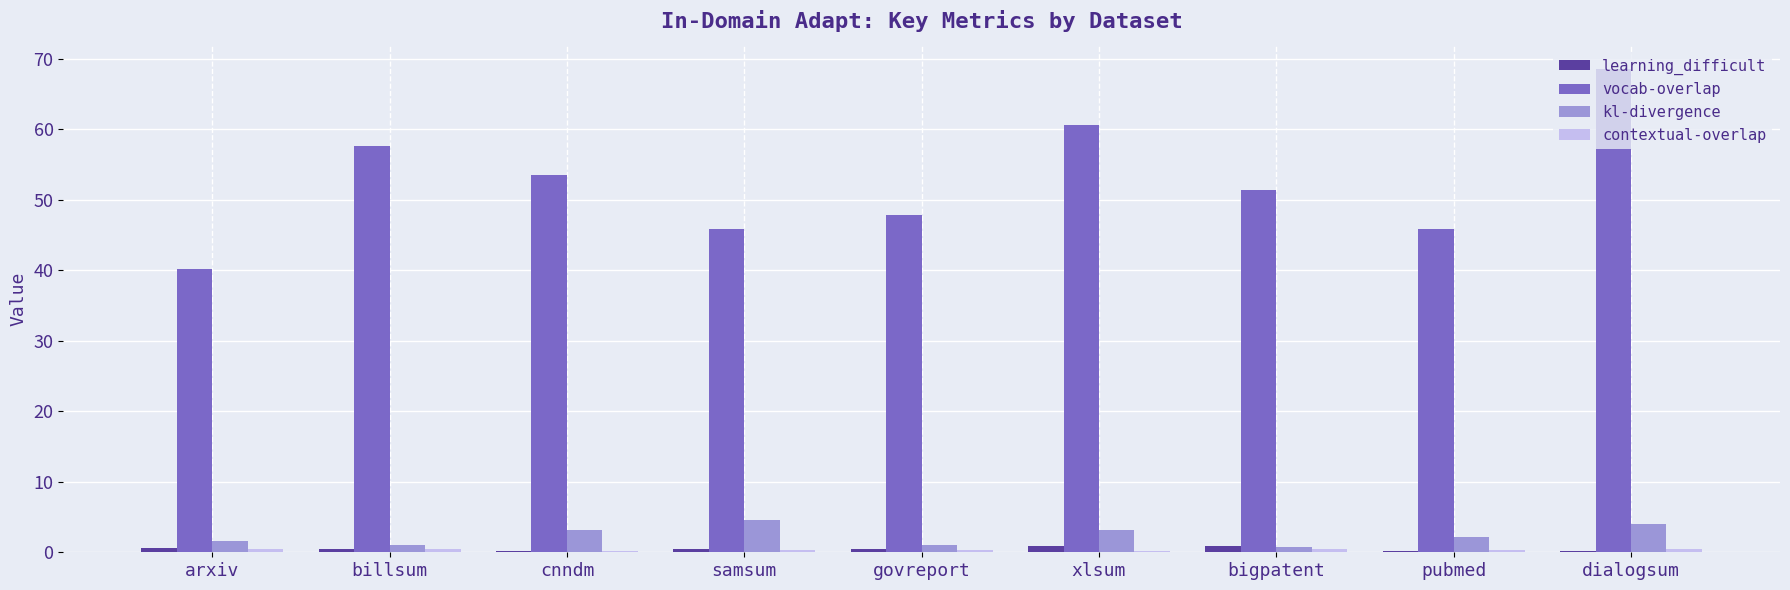

Is it true that vocab-overlap equals 45.9 at pubmed?

True